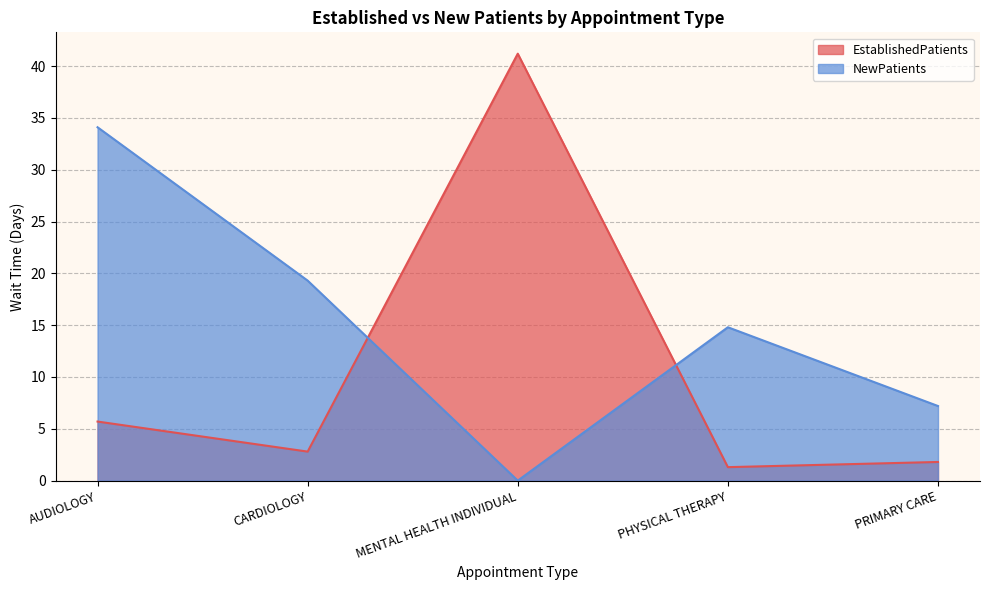

Between PRIMARY CARE and AUDIOLOGY, which is larger?

AUDIOLOGY